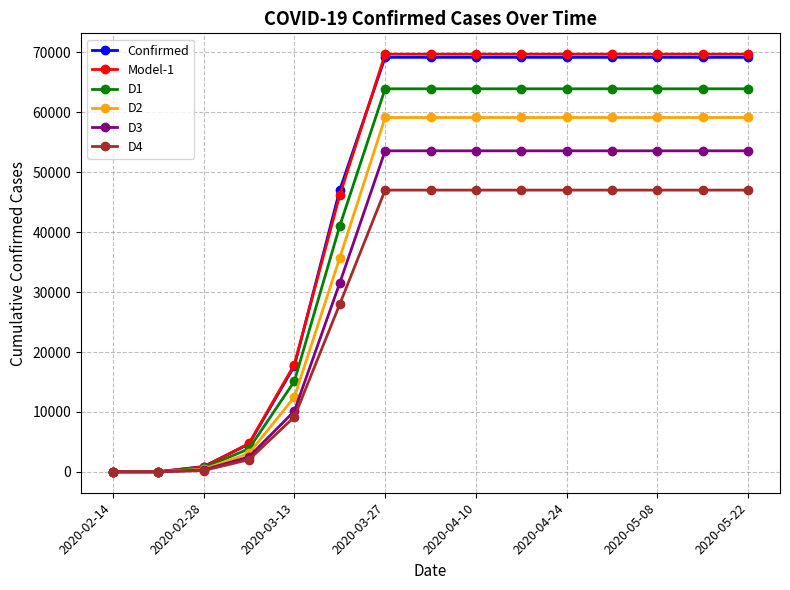

What is the highest value of the Model-1 series?

69697.9